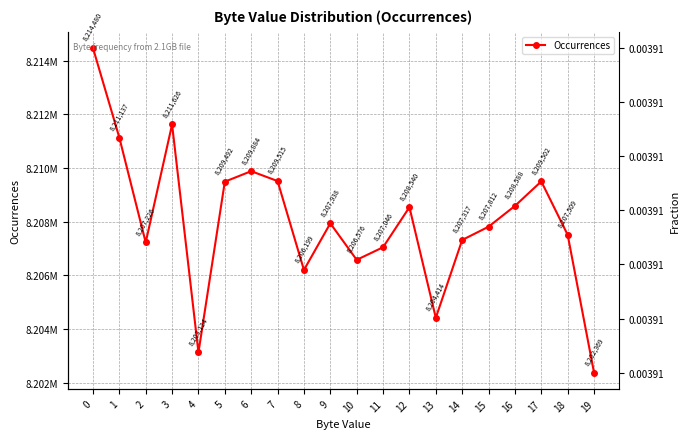

Where is the first local maximum for Fraction?

3